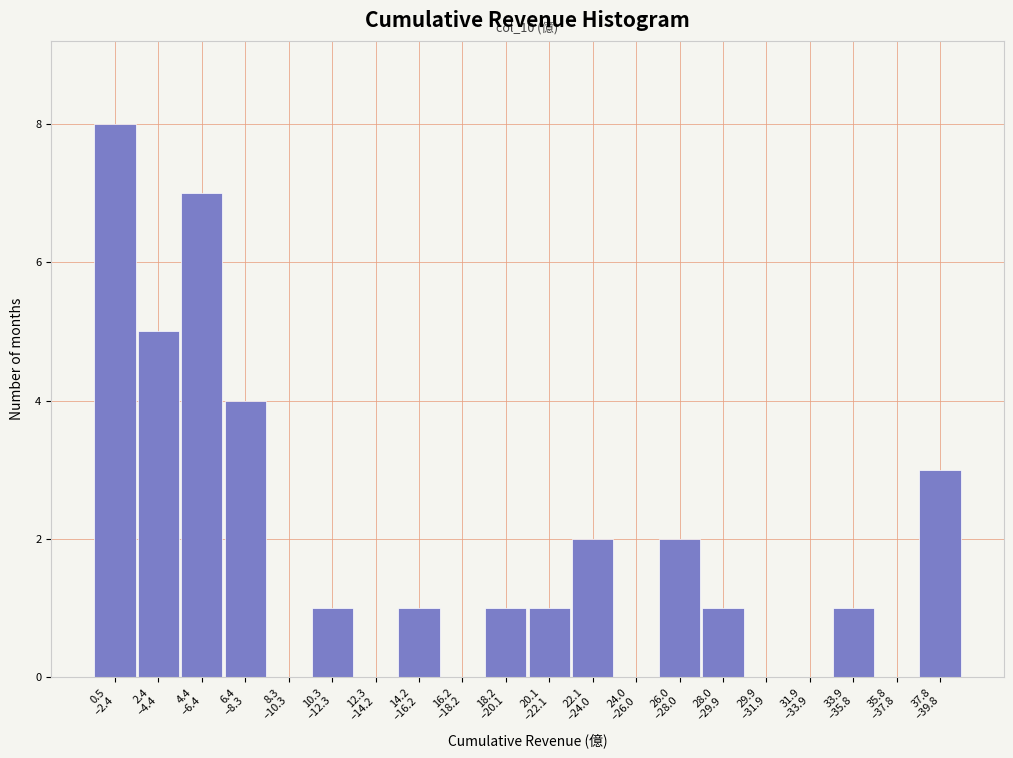

What is the maximum value shown in the chart?

8